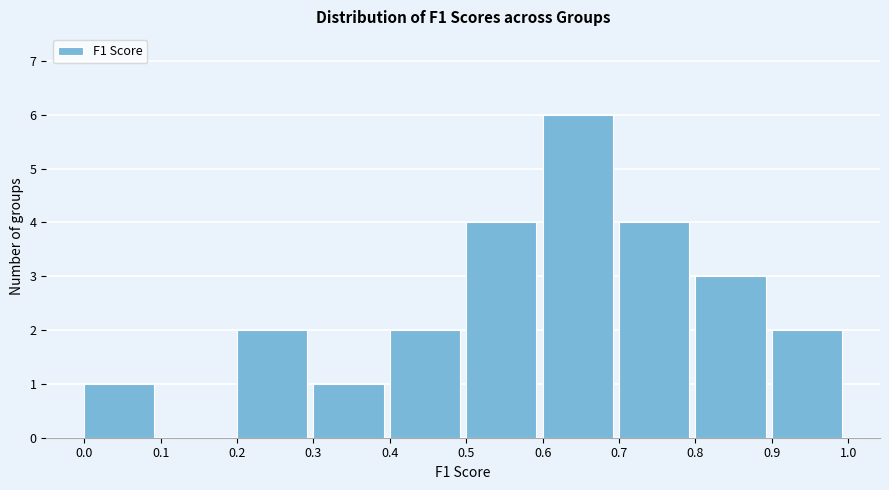

Over which range of the x-axis is the bar tallest?

0.6 to 0.7